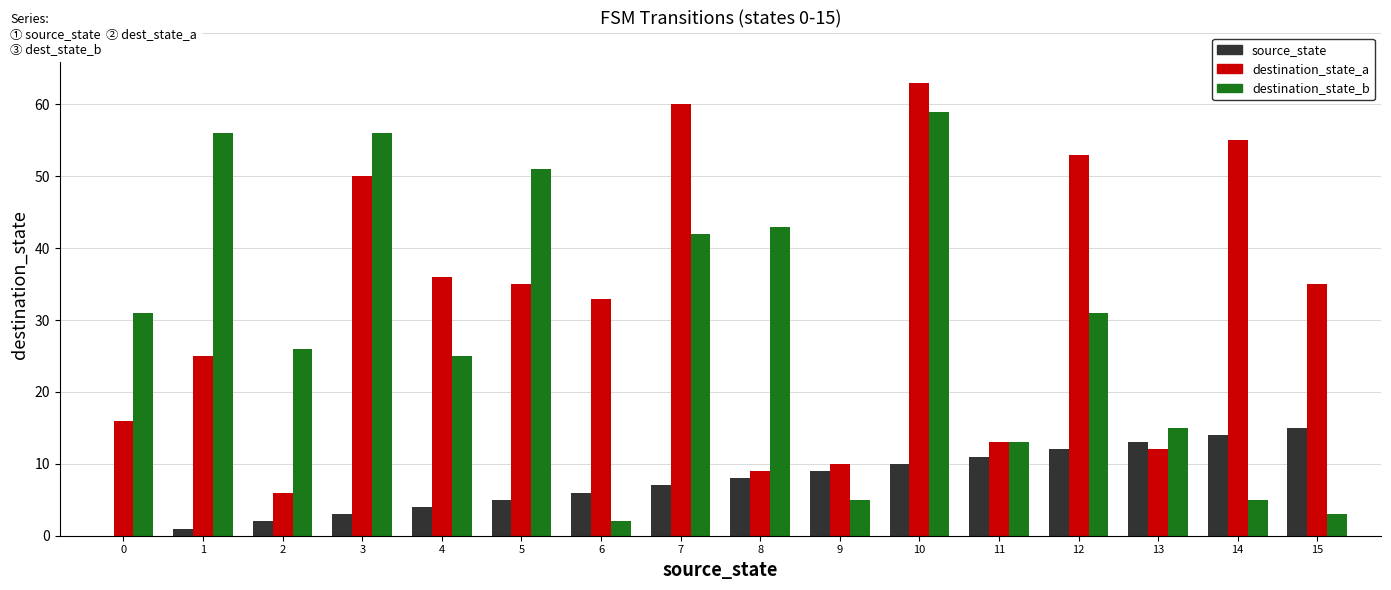

Reading right to left, list all the values displayed in this chart.

source_state: 15	14	13	12	11	10	9	8	7	6	5	4	3	2	1	0
destination_state_a: 35	55	12	53	13	63	10	9	60	33	35	36	50	6	25	16
destination_state_b: 3	5	15	31	13	59	5	43	42	2	51	25	56	26	56	31